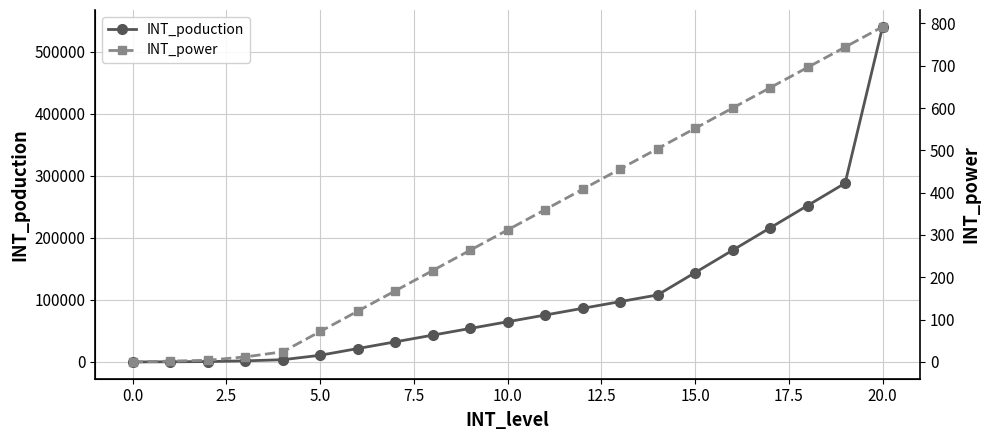

At which label is INT_poduction closest to 270000?

18